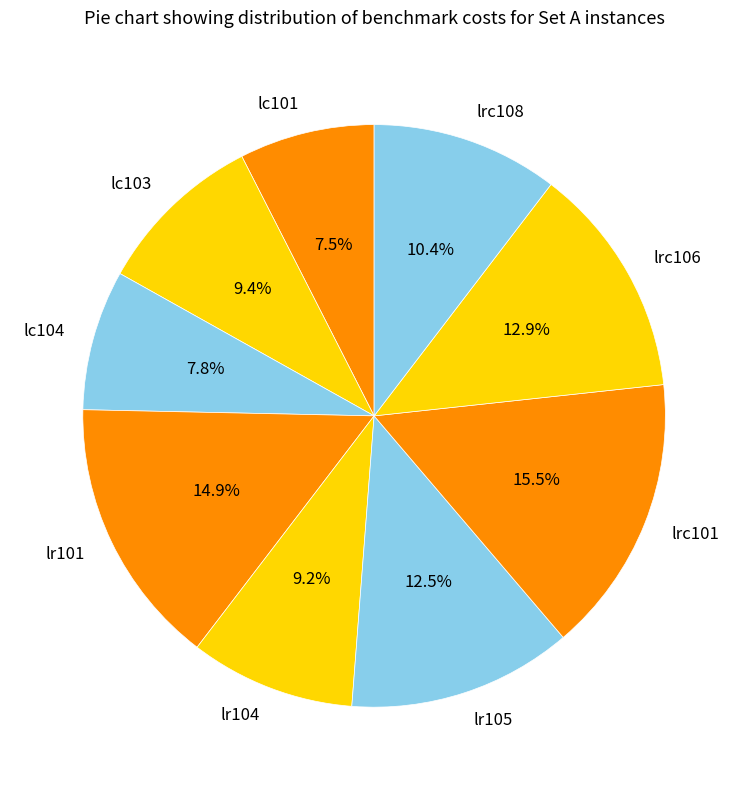

The lc101 slice represents 13% of the pie. True or false?

False